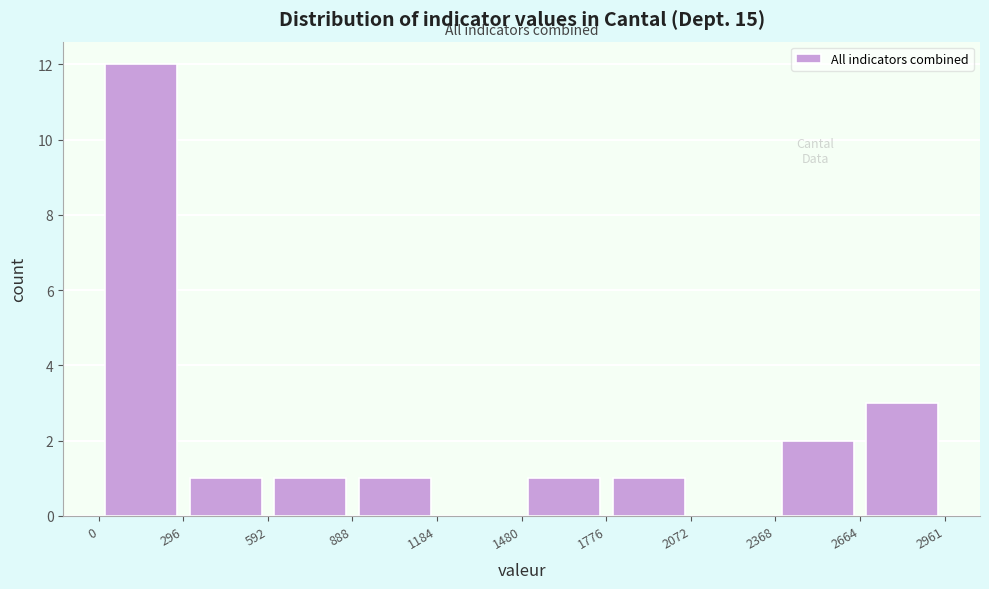

Over which range of the x-axis is the bar tallest?

0 to 296